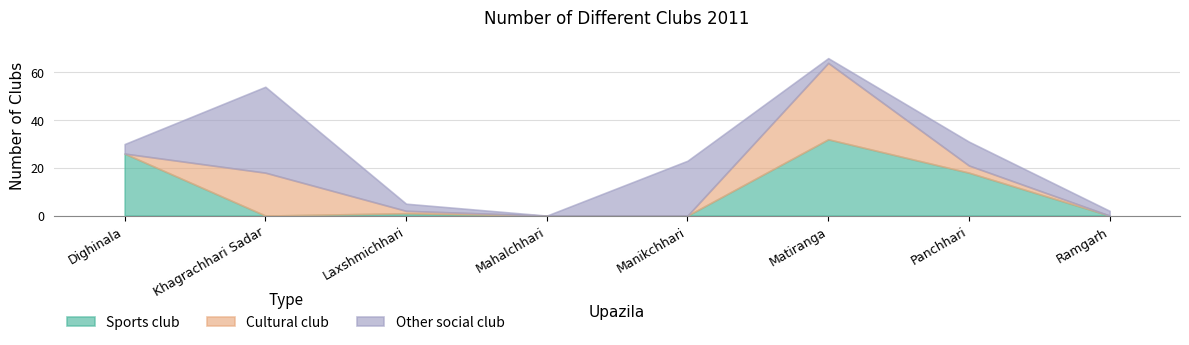

How many lines are shown in the chart?

3